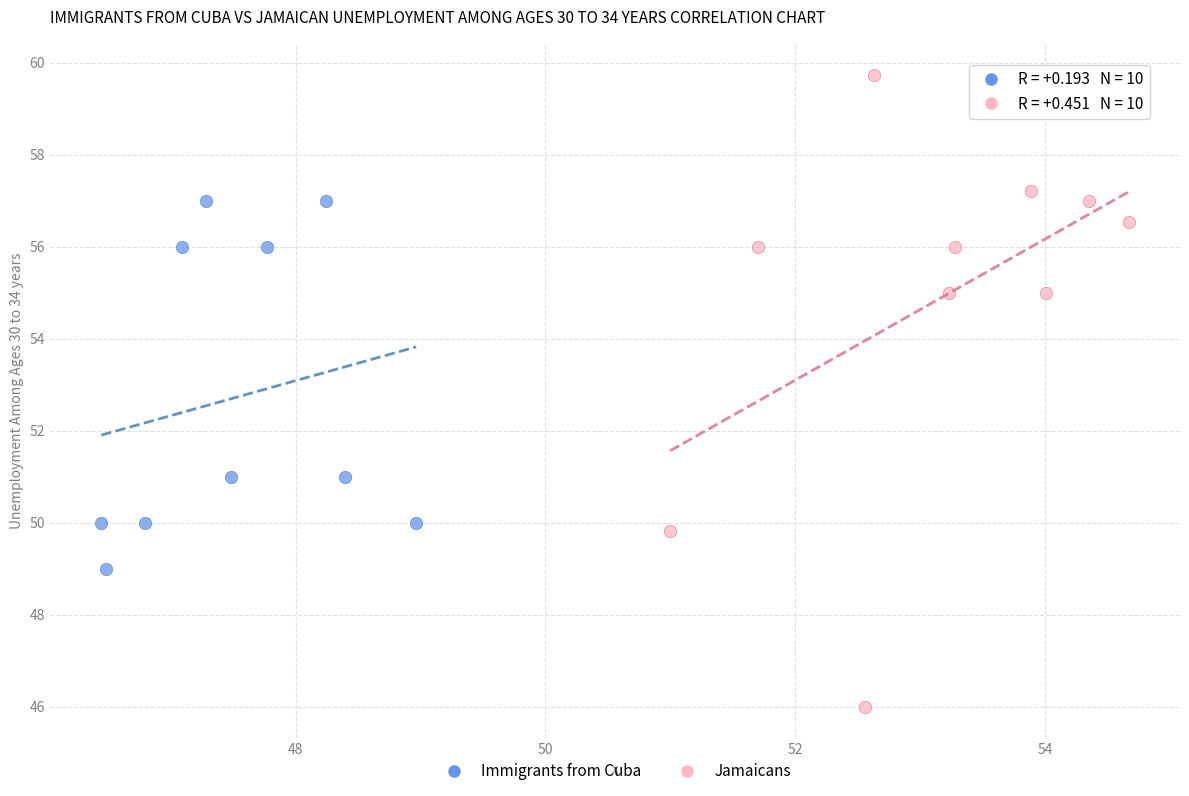

Which series contains the highest Y value?

Jamaicans